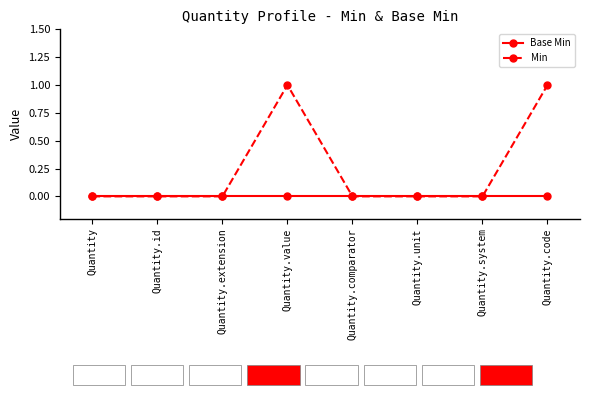

Which series has the largest range (max minus min)?

Min